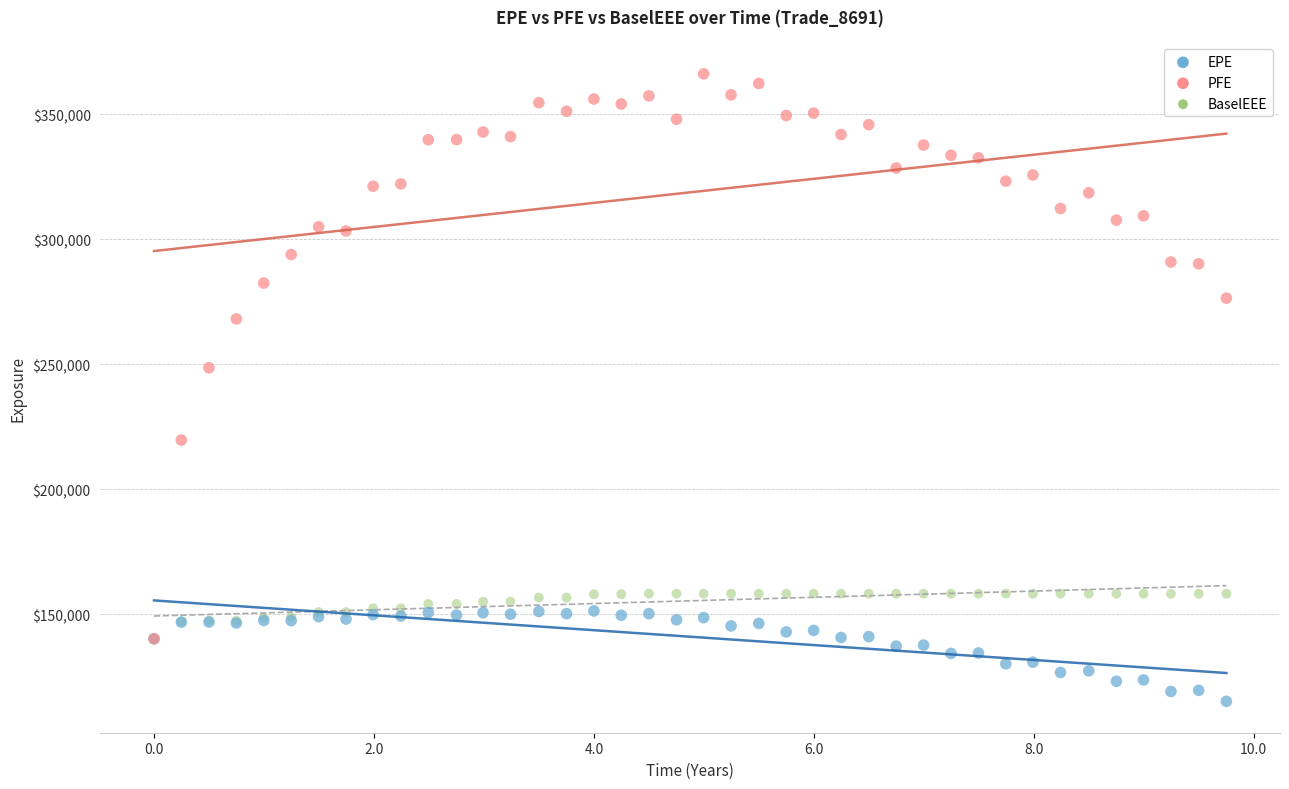

Across all series, what Y value is closest to 240632?

248551